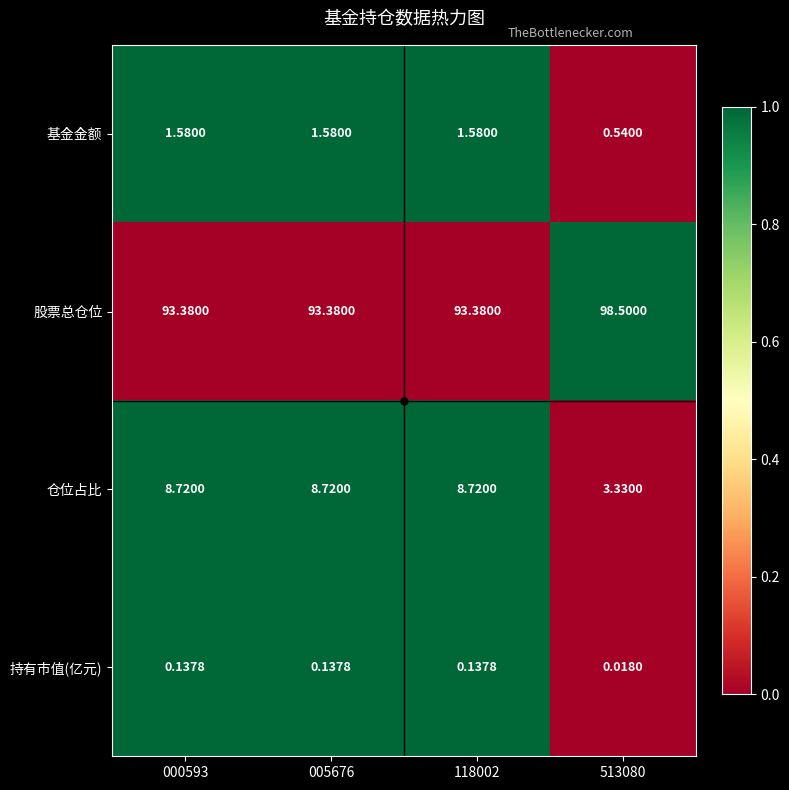

At which category does the chart reach its minimum across all series?

513080